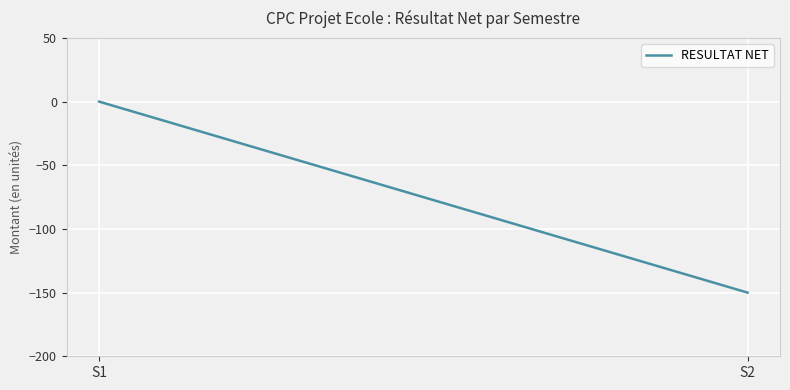

What is the smallest value displayed?

-150.0